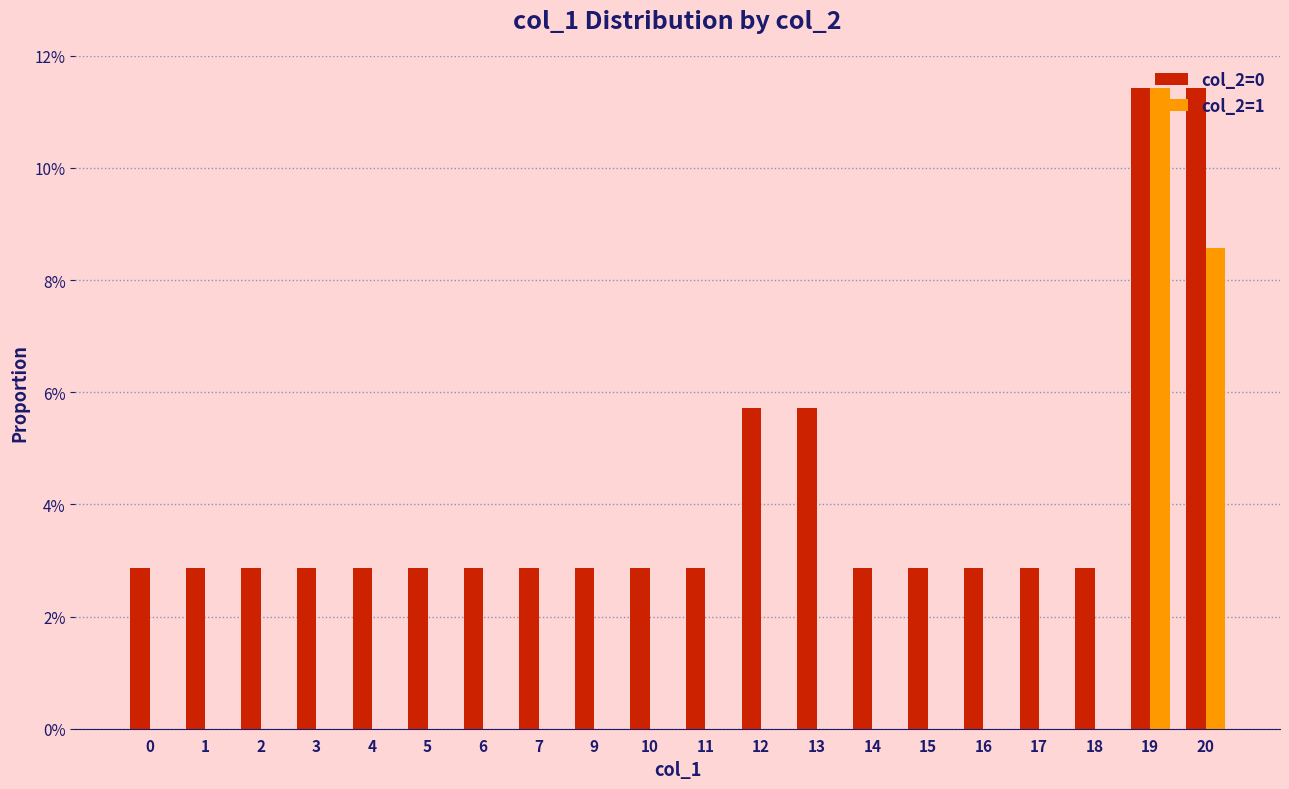

Which category has the highest value in the col_2=1 series?

19